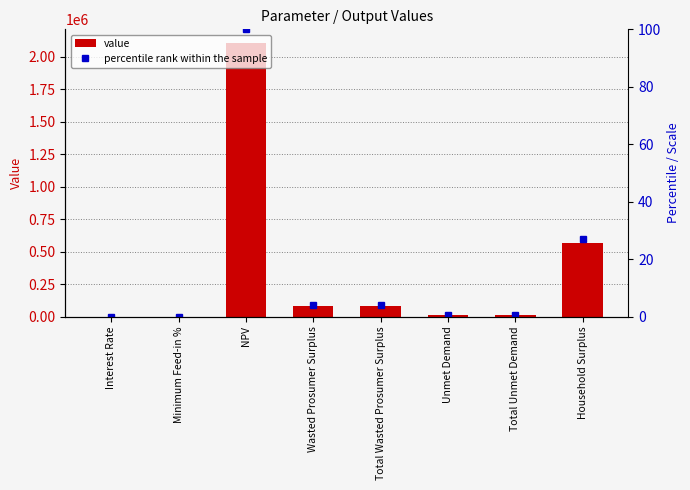

Rank the categories by value from highest to lowest.

NPV, Household Surplus, Wasted Prosumer Surplus, Total Wasted Prosumer Surplus, Unmet Demand, Total Unmet Demand, Minimum Feed-in %, Interest Rate